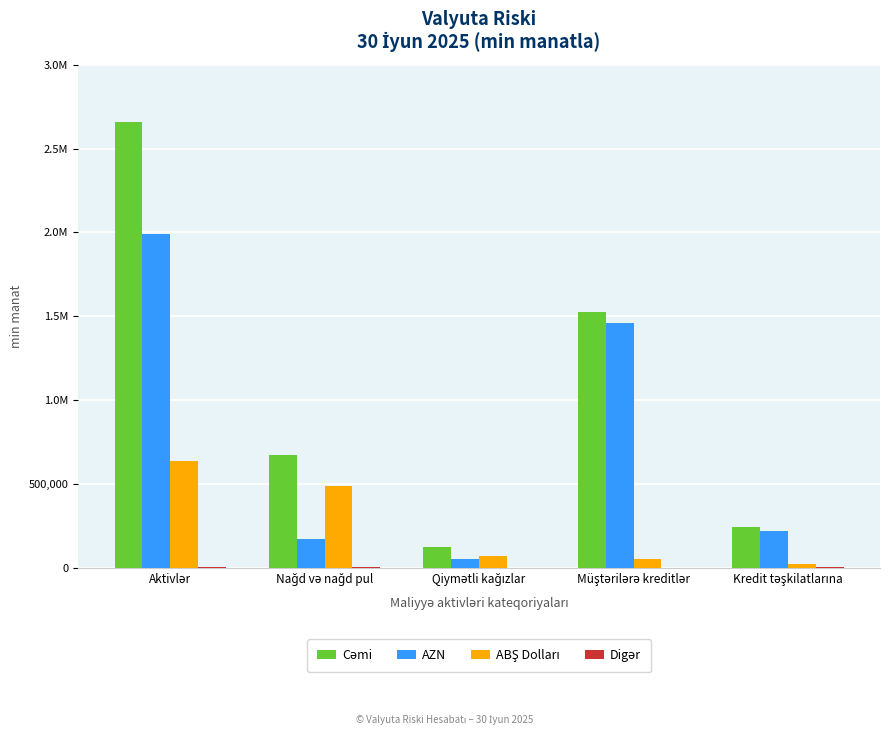

The AZN series shows 780342.1 at Müştərilərə kreditlər. True or false?

False